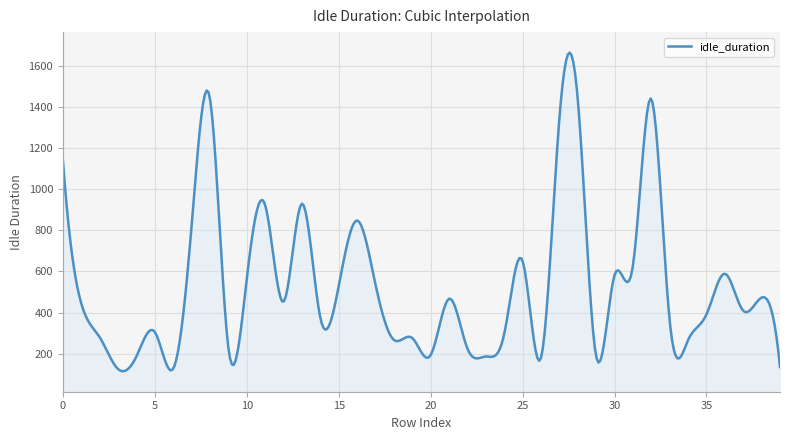

What is the maximum value shown in the chart?

1665.1